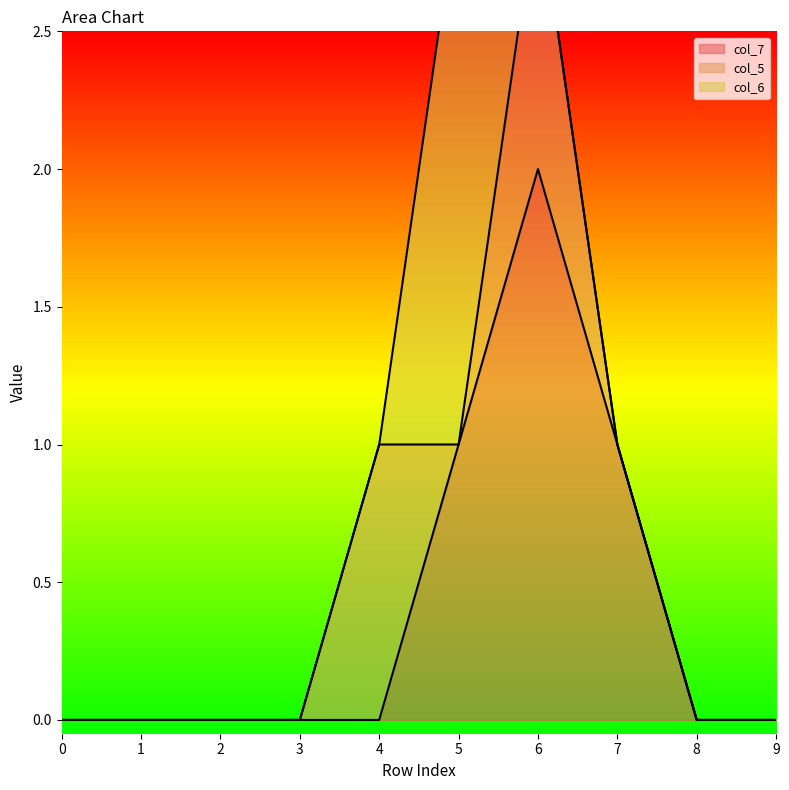

What is the value of the col_5 point at the 7th from the left?

1